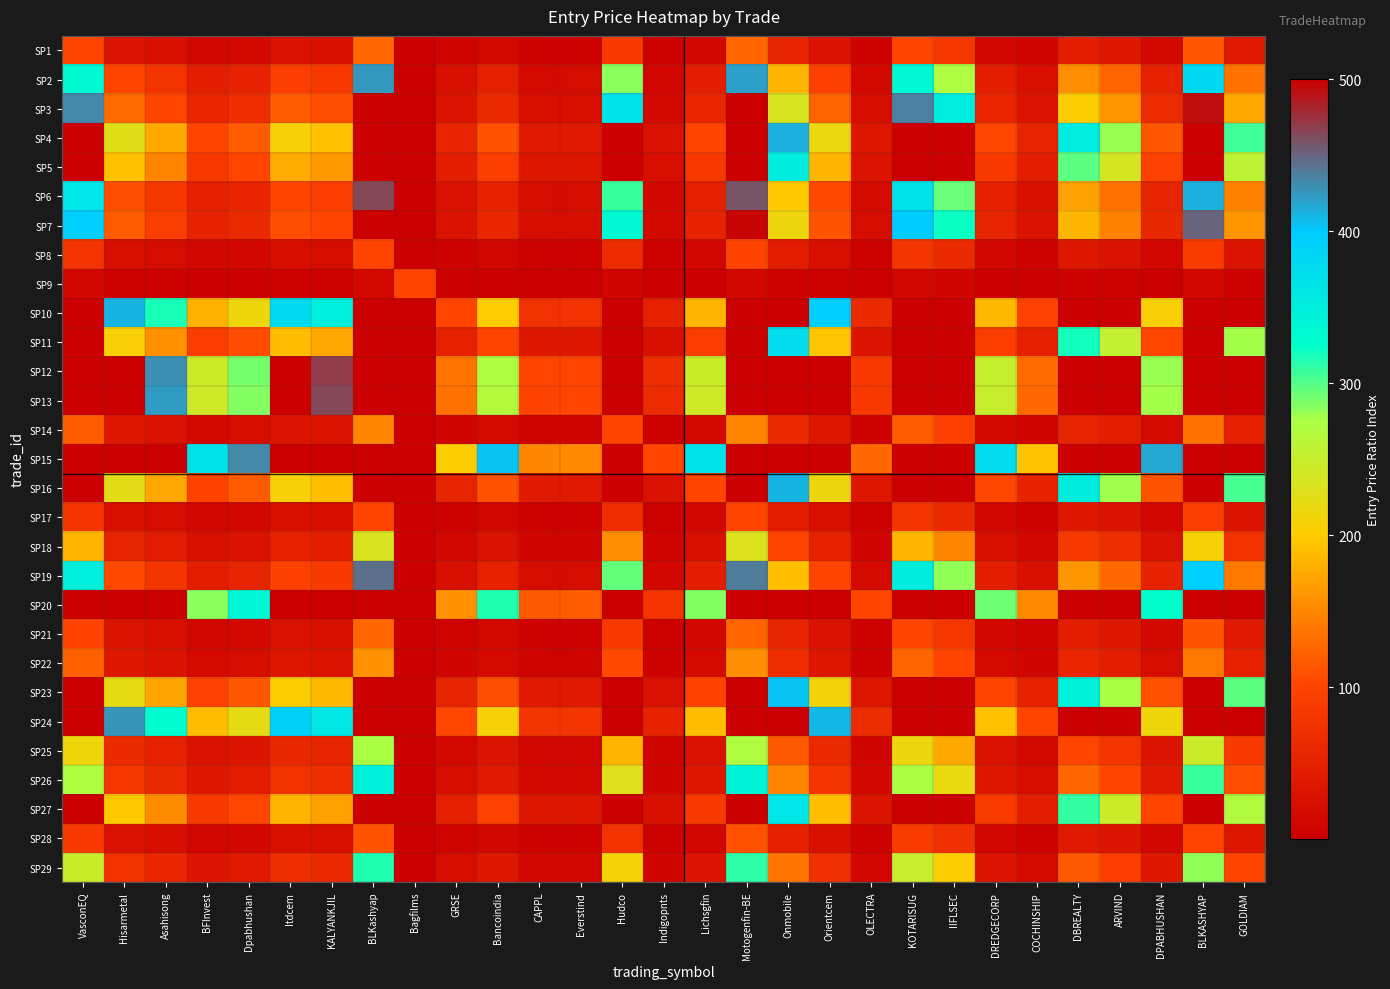

What is the total value across all series at Everstind?

1043.2